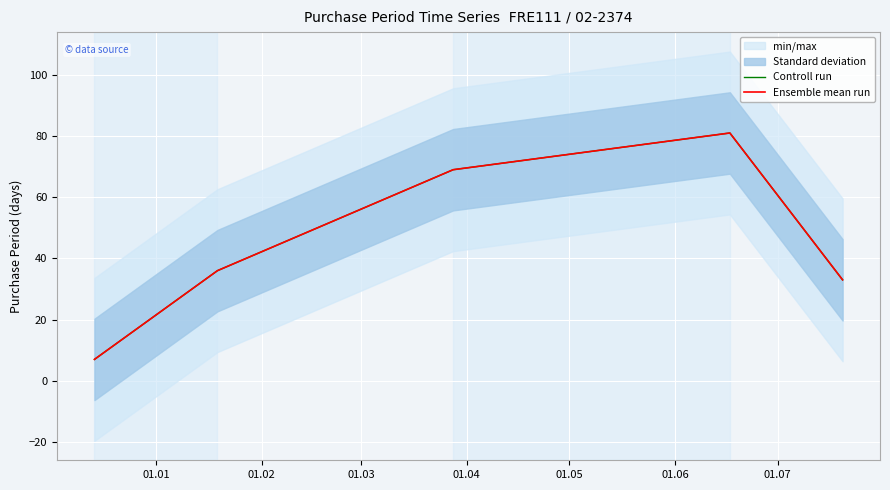

The Controll run series shows 16 at 01.02. True or false?

False